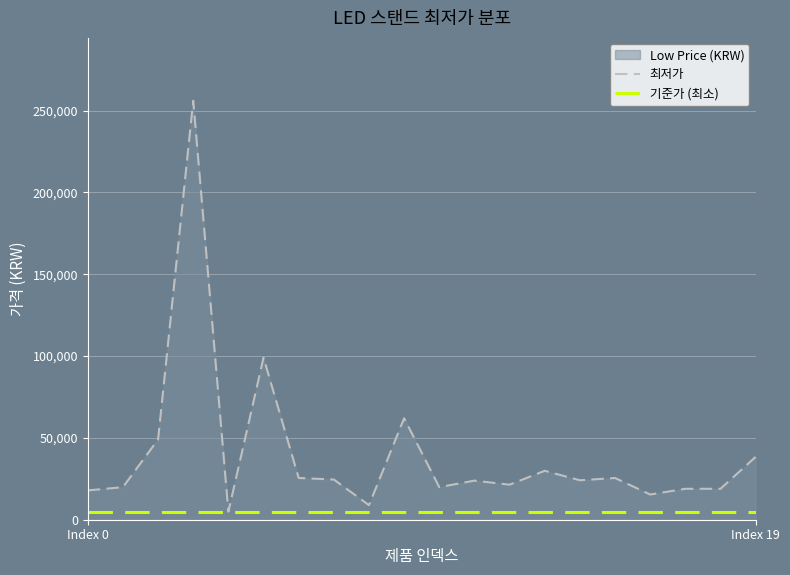

What is the value of the 기준가 (최소) point at the 9th from the left?

4900